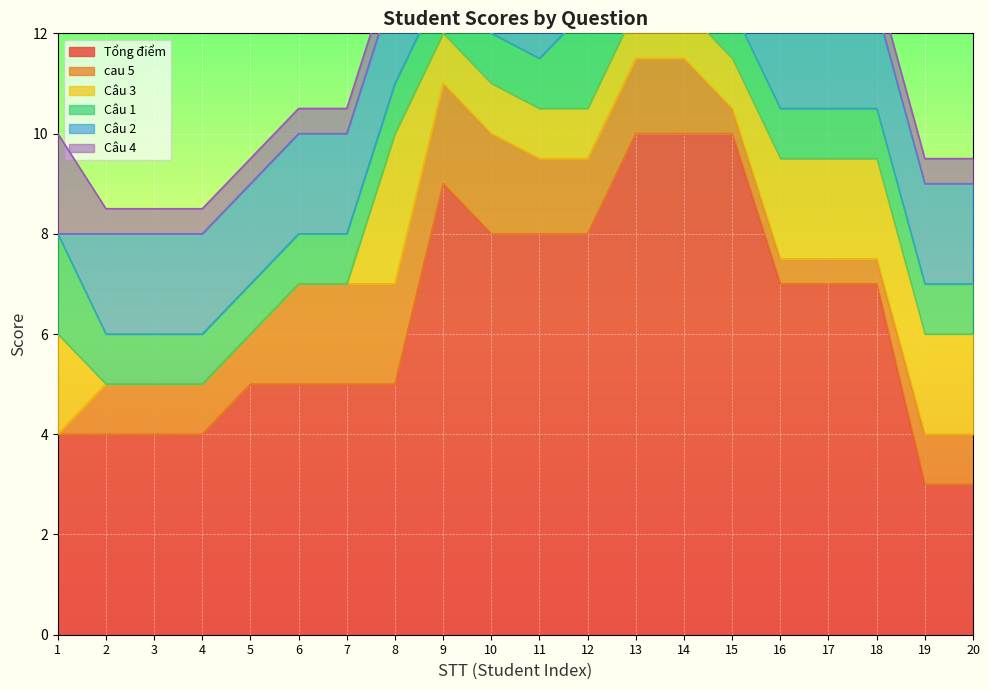

Which series ends up on top after the final intersection of Câu 2 and Câu 3?

Câu 2